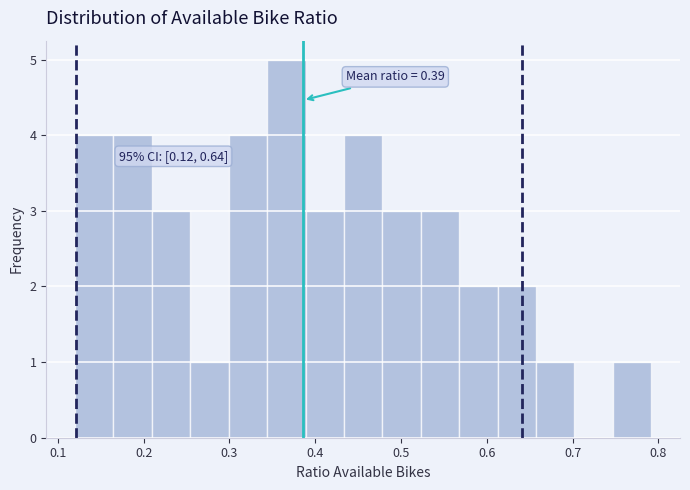

Over which range of the x-axis is the bar tallest?

0.34 to 0.39